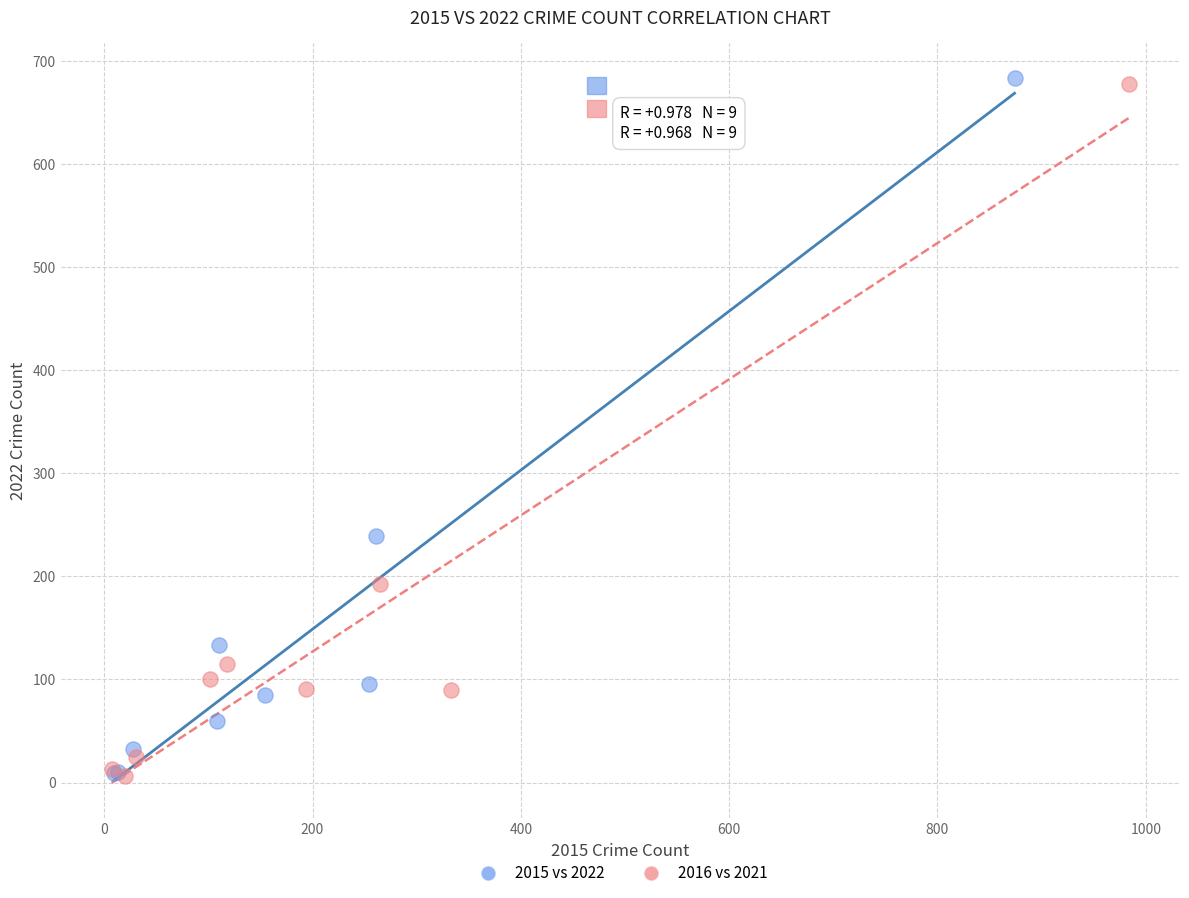

Which series has the widest spread of Y values?

2015 vs 2022